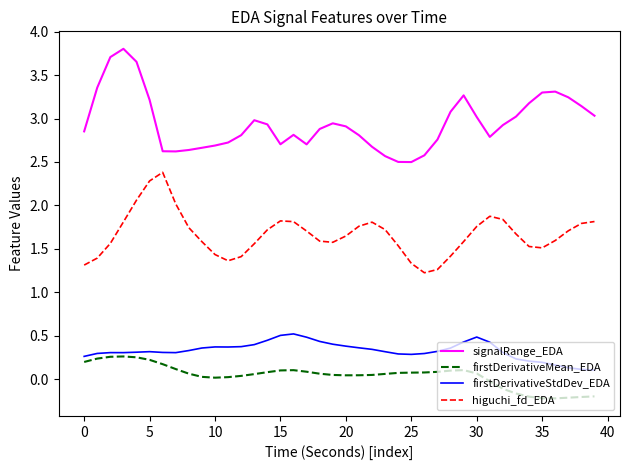

True or false: firstDerivativeMean_EDA and signalRange_EDA intersect in this chart.

False